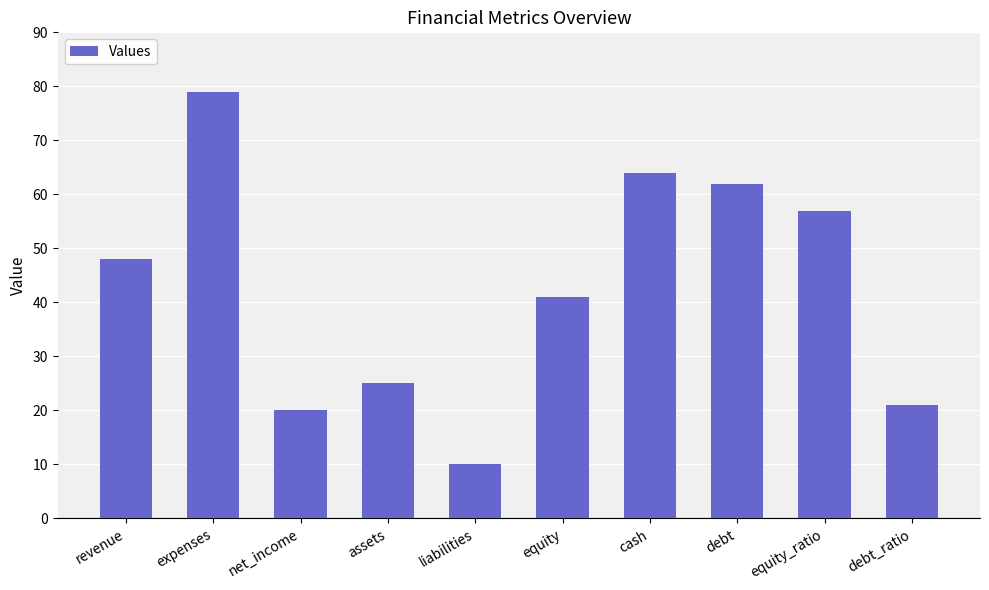

What is the difference between the second highest and minimum values?

54